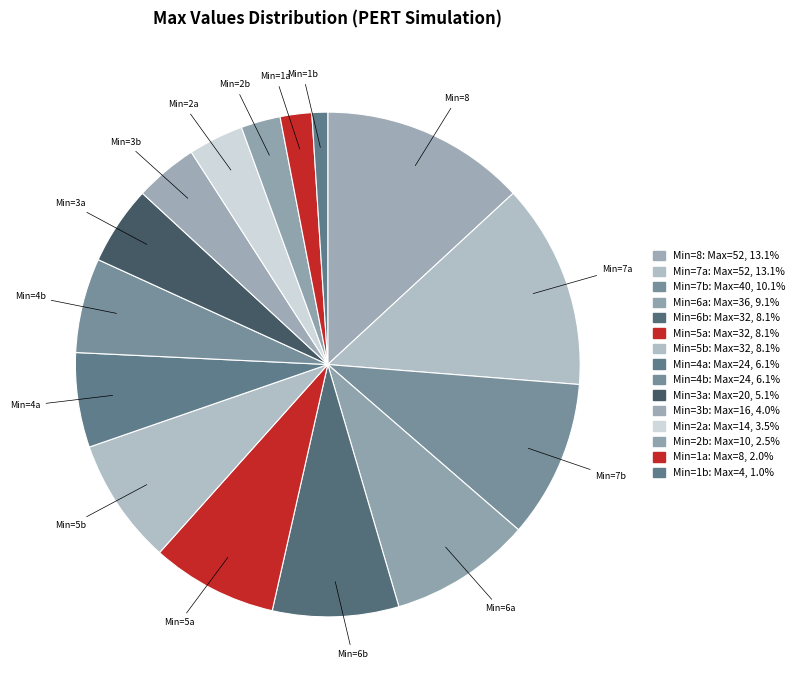

Combined, do Min=6b and Min=5a account for over 50%?

No